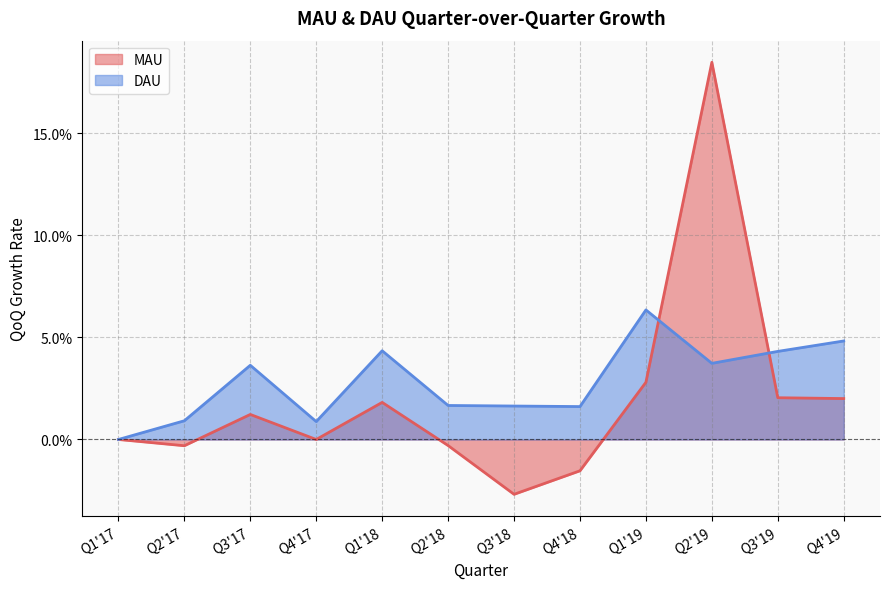

At which category is the sum across all series the highest?

Q2'19